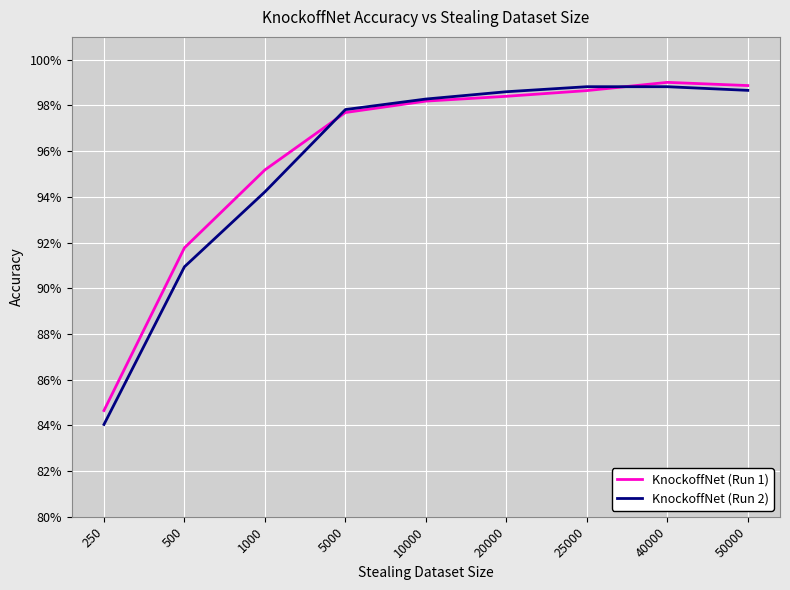

What is the maximum value shown in the chart?

1.0